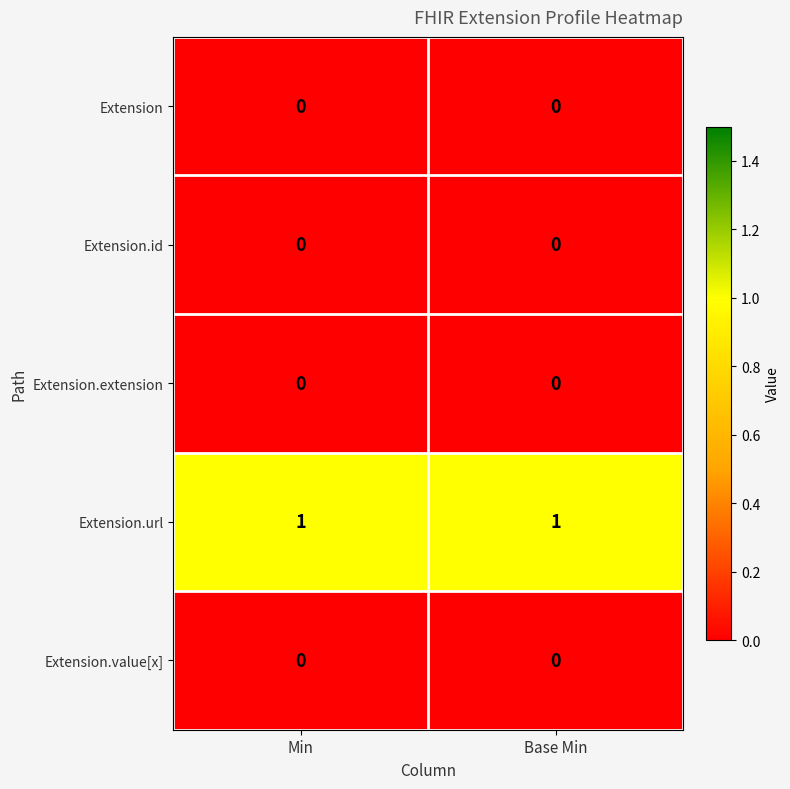

The value of Extension.id at Base Min is 0. True or false?

True